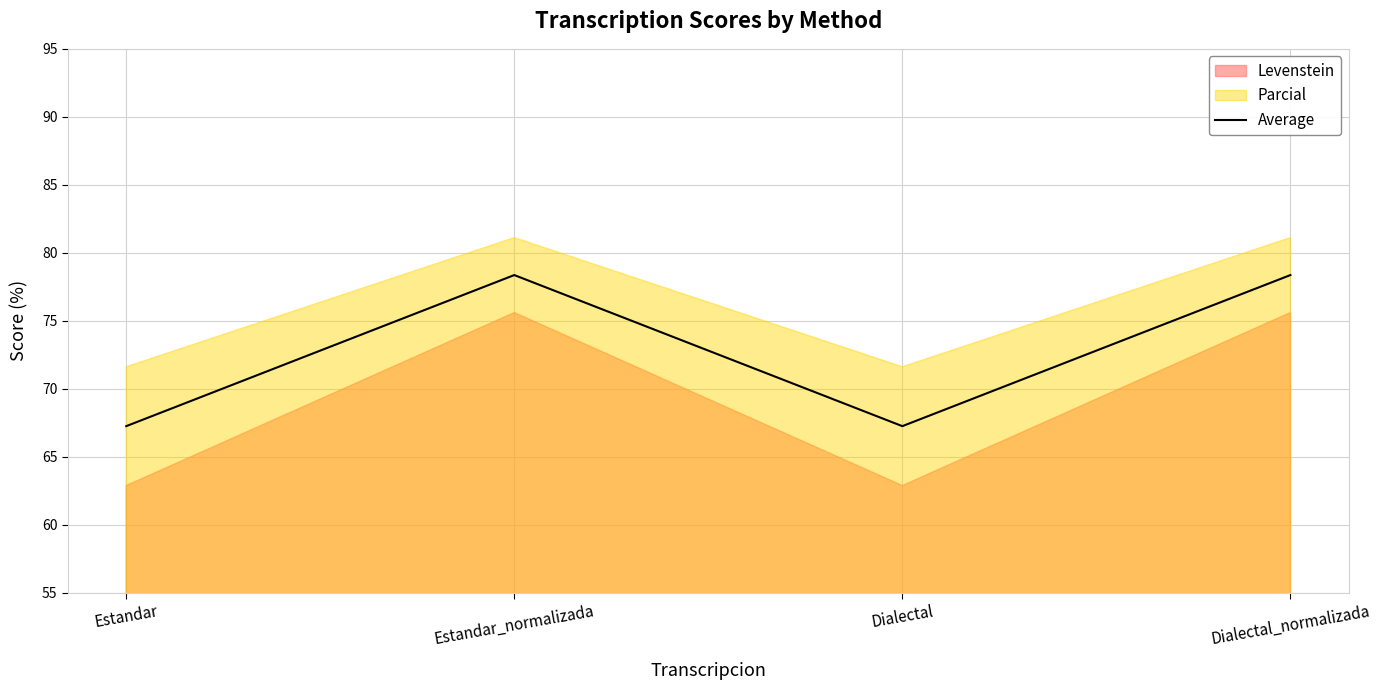

Does the chart display data point markers on the line(s)?

No